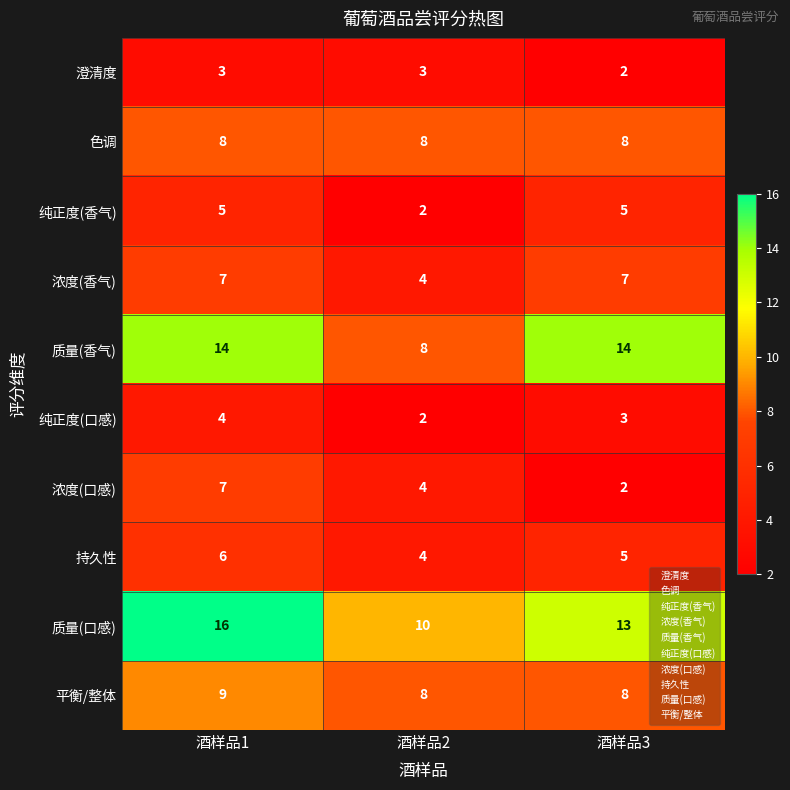

Reading left to right, list all the values displayed in this chart.

澄清度: 酒样品1=3	酒样品2=3	酒样品3=2
色调: 酒样品1=8	酒样品2=8	酒样品3=8
纯正度(香气): 酒样品1=5	酒样品2=2	酒样品3=5
浓度(香气): 酒样品1=7	酒样品2=4	酒样品3=7
质量(香气): 酒样品1=14	酒样品2=8	酒样品3=14
纯正度(口感): 酒样品1=4	酒样品2=2	酒样品3=3
浓度(口感): 酒样品1=7	酒样品2=4	酒样品3=2
持久性: 酒样品1=6	酒样品2=4	酒样品3=5
质量(口感): 酒样品1=16	酒样品2=10	酒样品3=13
平衡/整体: 酒样品1=9	酒样品2=8	酒样品3=8